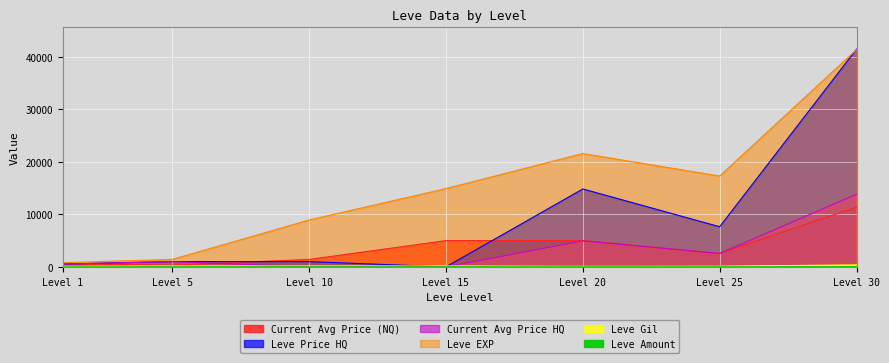

How many Leve Amount values are between 1 and 3?

7